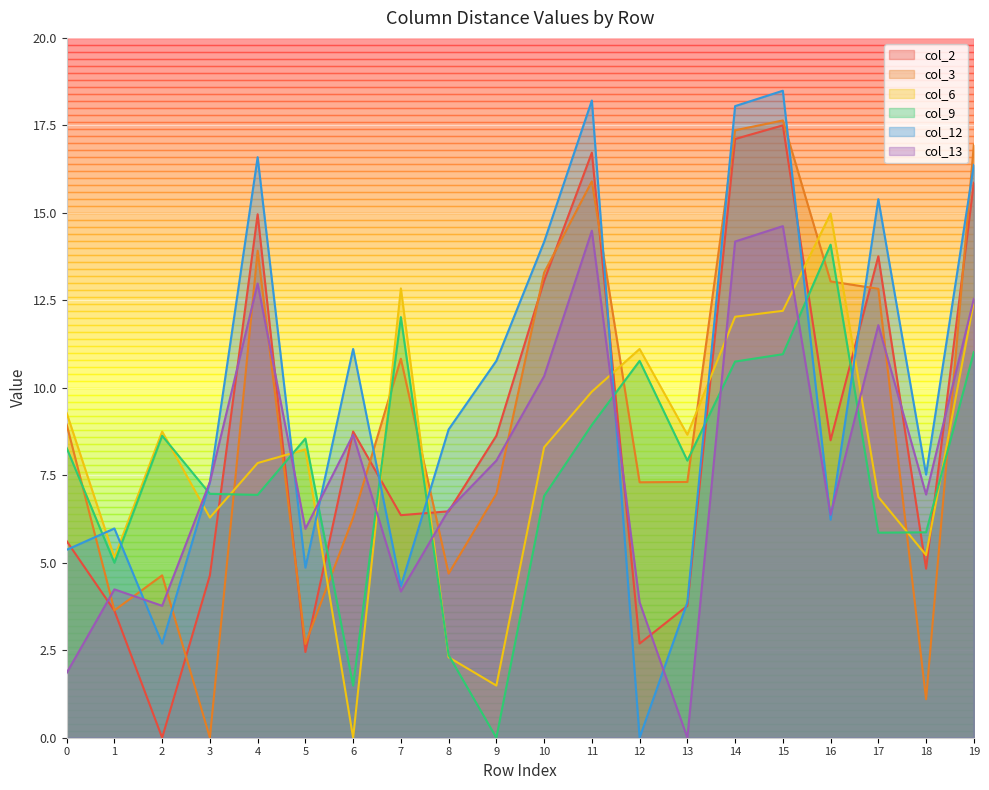

Count the number of categories in the chart.

20